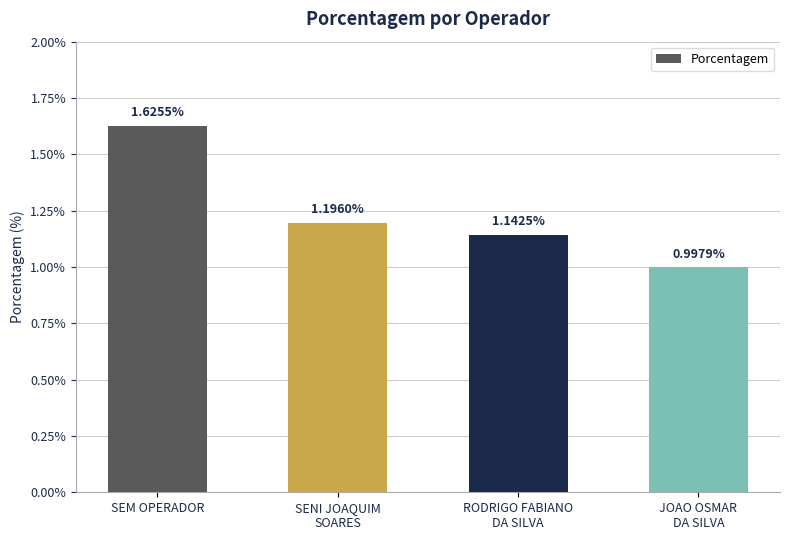

At which label is the value closest to 1?

JOAO OSMAR
DA SILVA